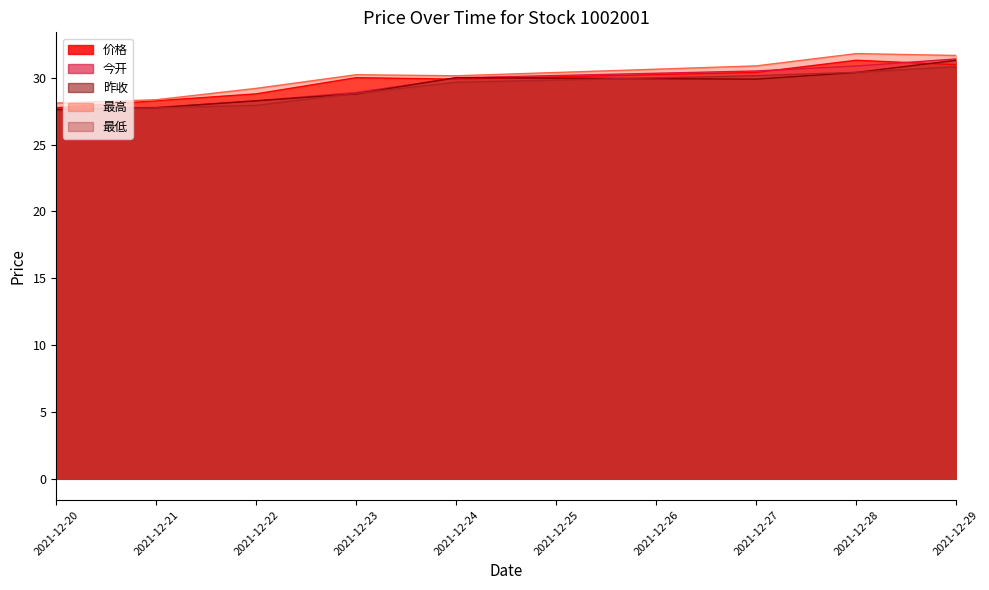

How many values in the 最高 series exceed 30?

5